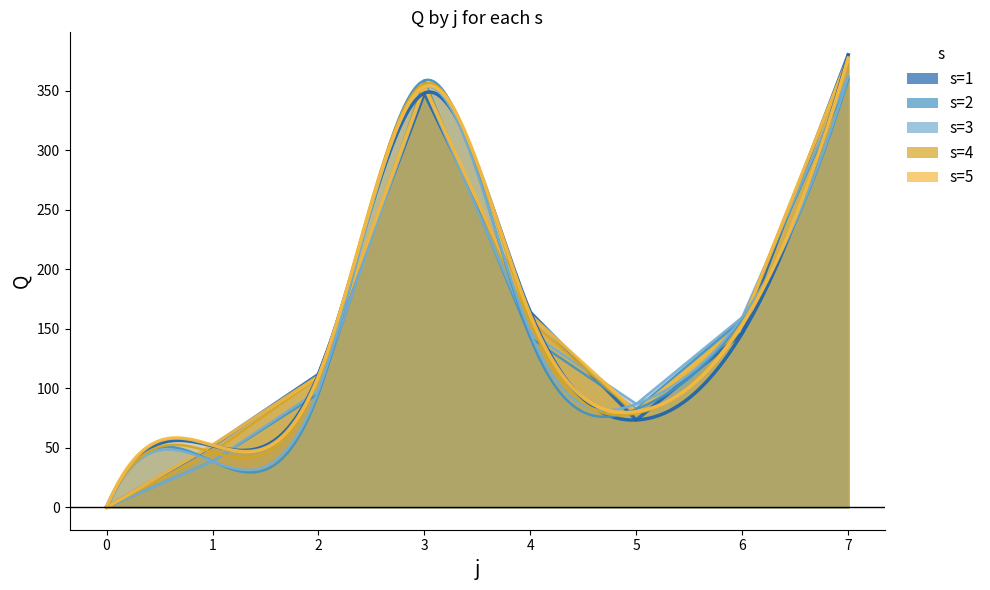

What is the difference between the maximum and minimum values in the s=2 series?

359.4